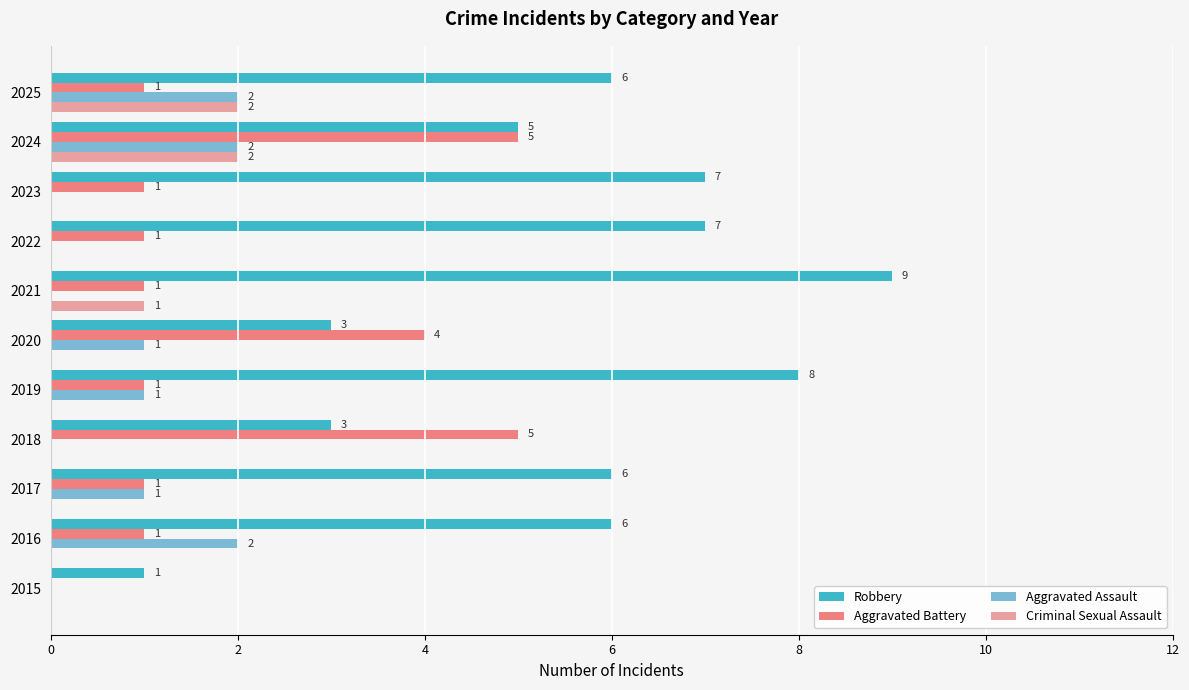

Which series has the largest total across all categories?

Robbery